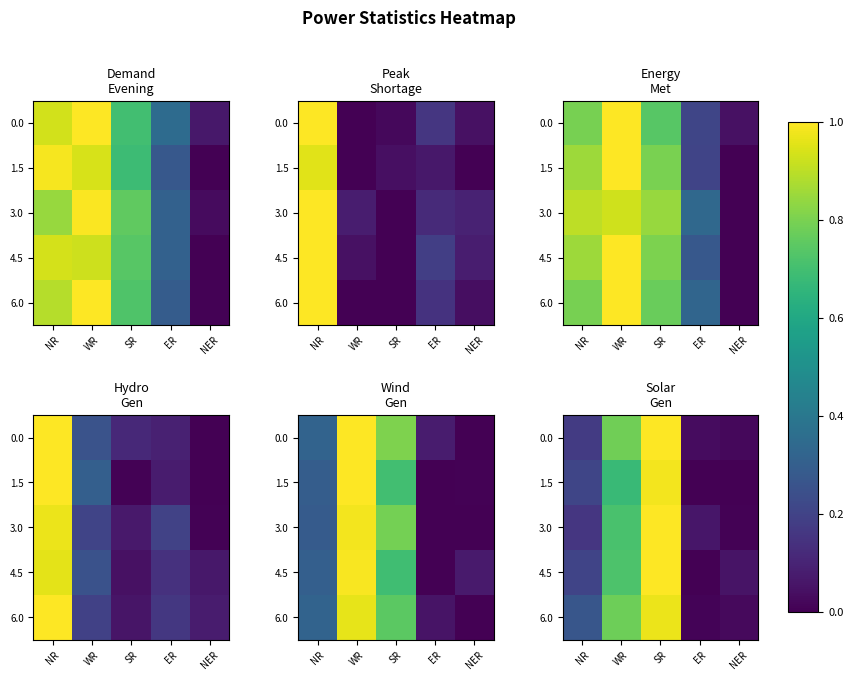

At how many categories does at least one series exceed 0?

5